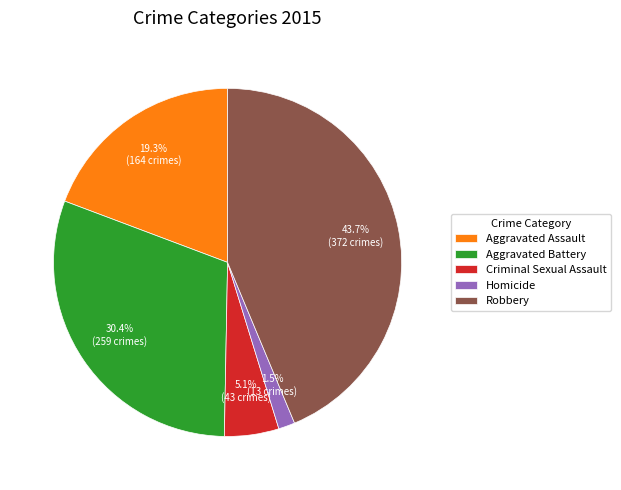

What is the smallest slice in the pie chart?

Homicide